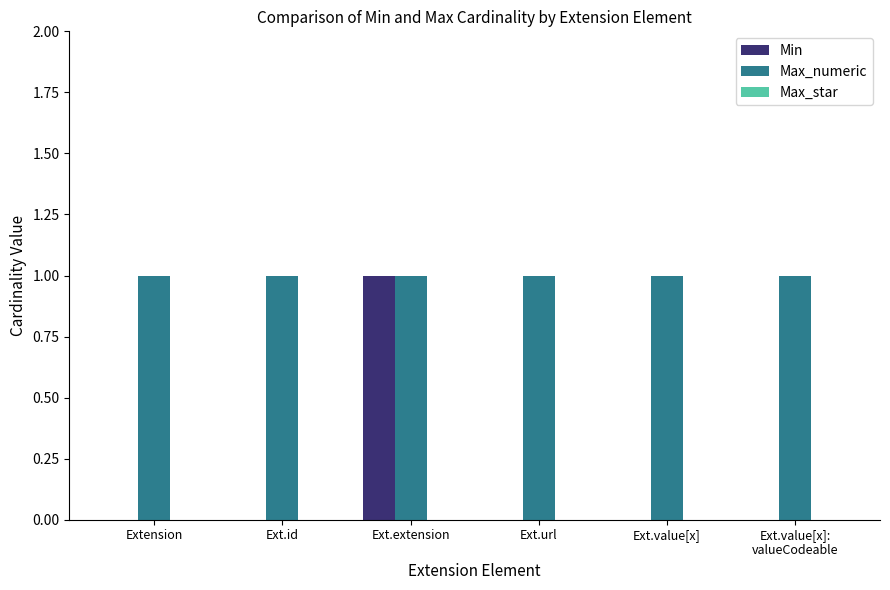

Is the value of Max_numeric at Extension greater than the value of Min at Extension?

Yes